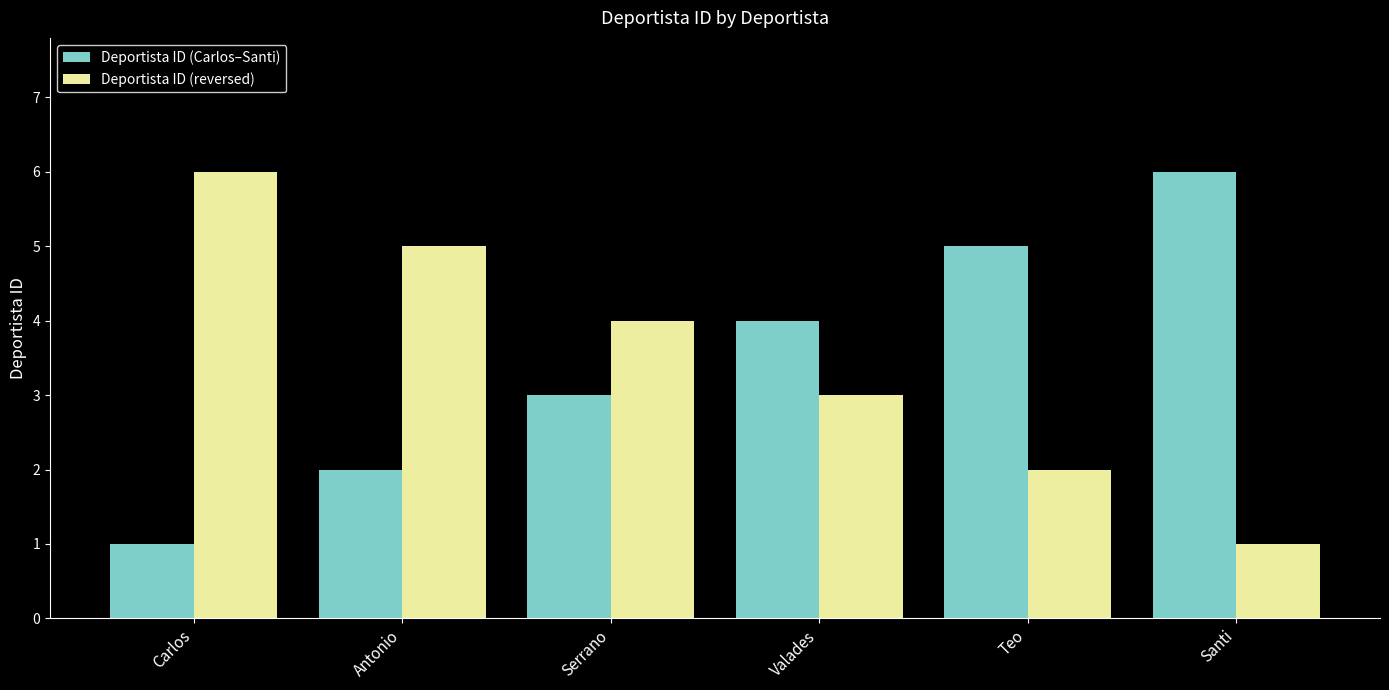

Which category has the highest value in the Deportista ID (Carlos–Santi) series?

Santi